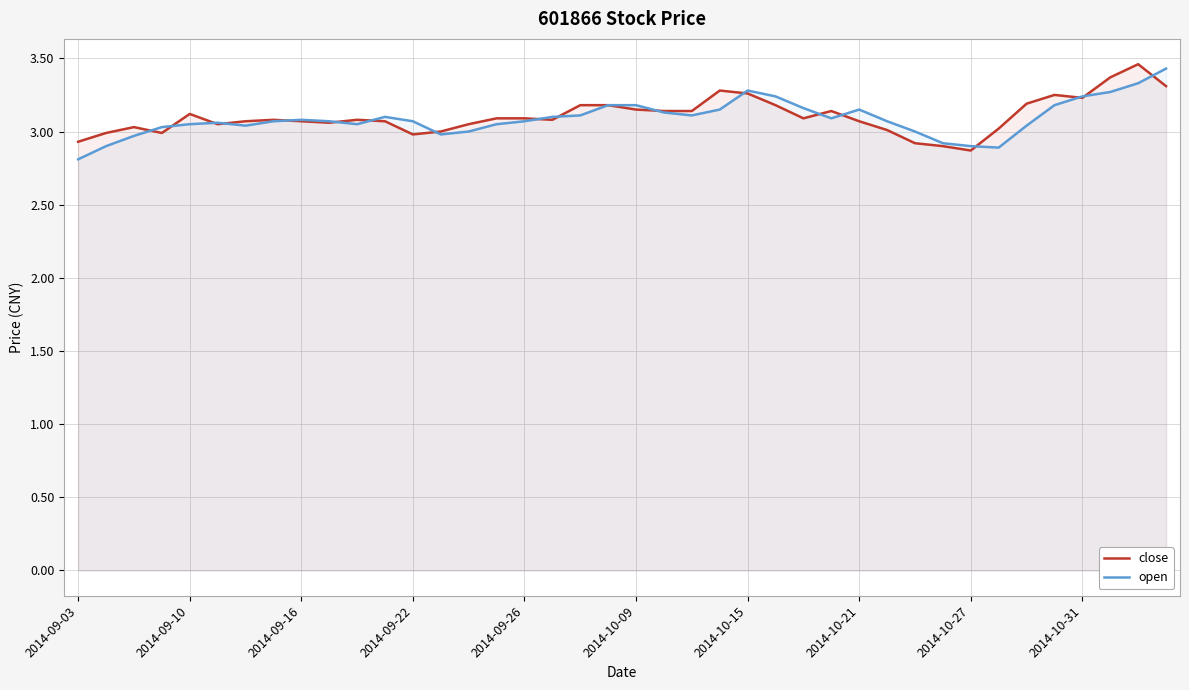

What position from the left is 21?

22